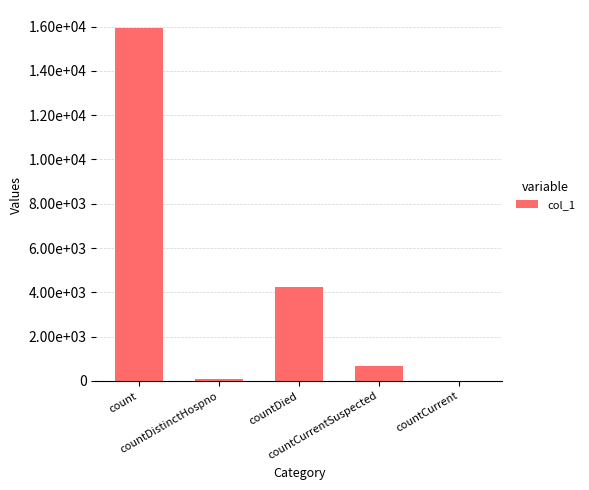

Reading left to right, extract all data points from this chart.

15951	78	4263	665	0